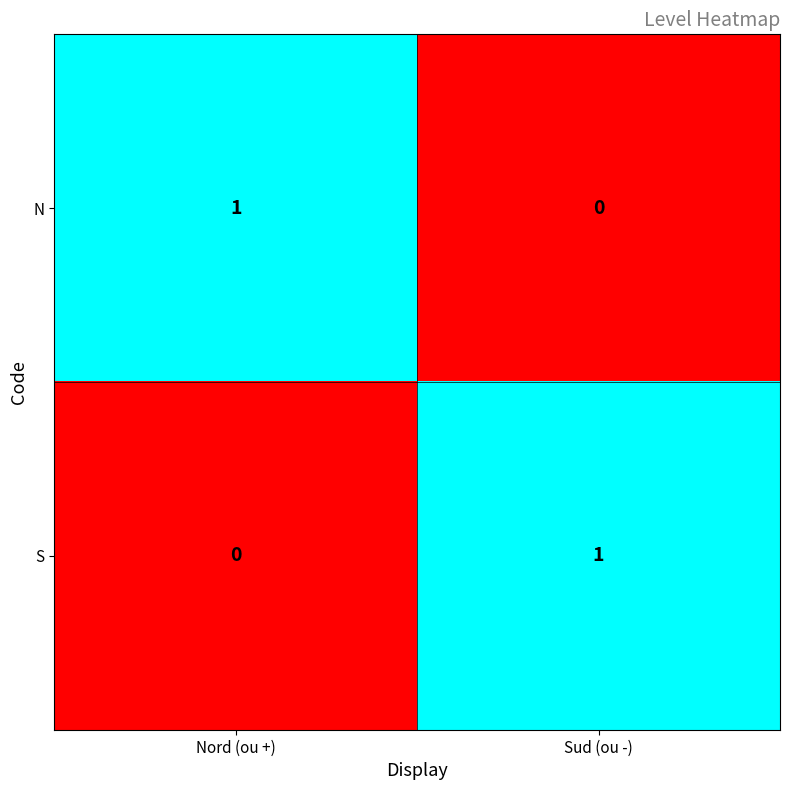

Reading left to right, what are all the values shown in this chart?

N: 1	0
S: 0	1